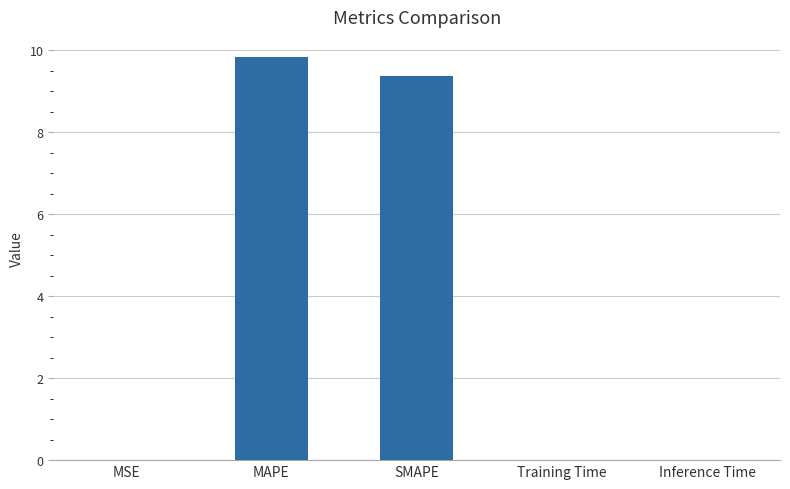

Read the value at SMAPE.

9.4